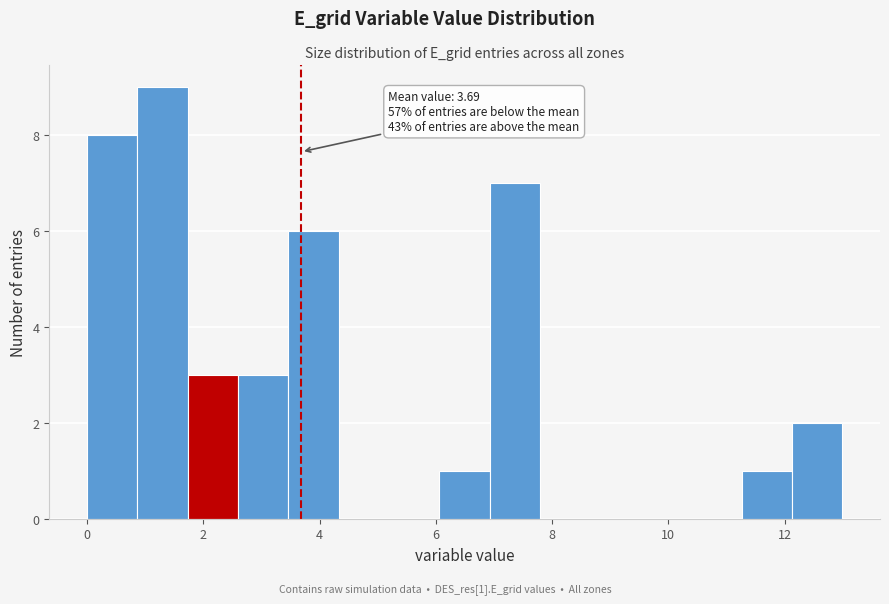

Which range on the x-axis has the tallest bar?

0.8 to 1.8